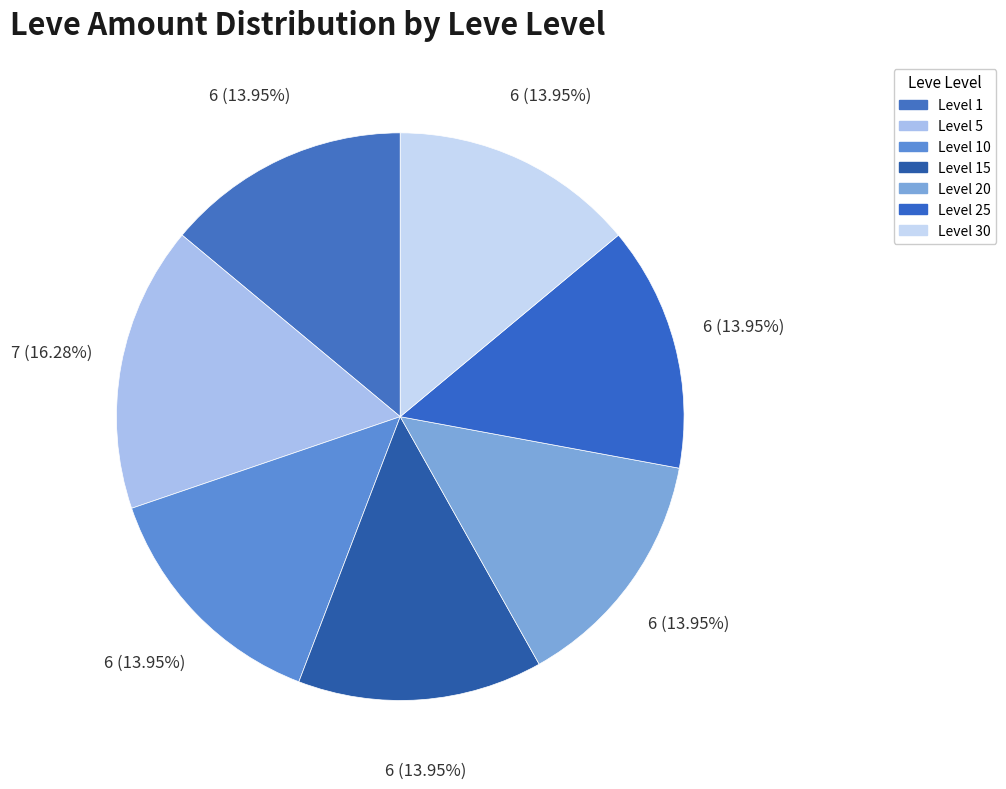

How many slices are in this pie chart?

7